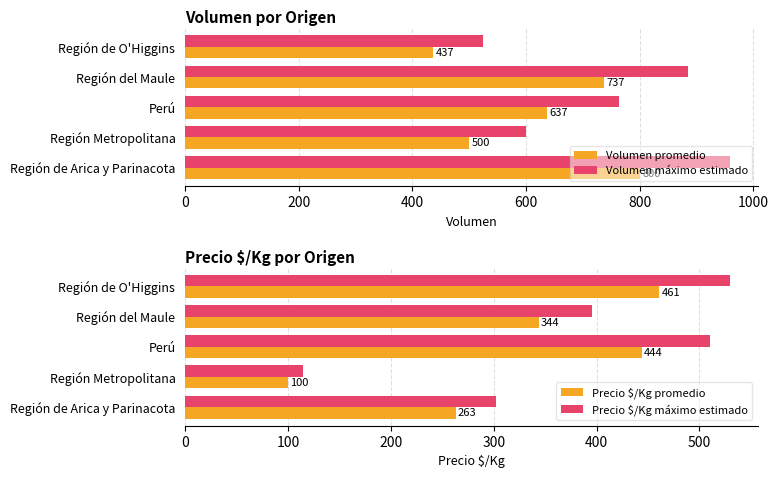

Reading left to right, extract all data points from this chart.

Volumen promedio: 437.0	737.0	637.0	500.0	800.0
Volumen máximo estimado: 524.4	884.4	764.4	600.0	960.0
Precio $/Kg promedio: 461.0	344.0	444.0	100.0	263.0
Precio $/Kg máximo estimado: 530.1	395.6	510.6	115.0	302.4